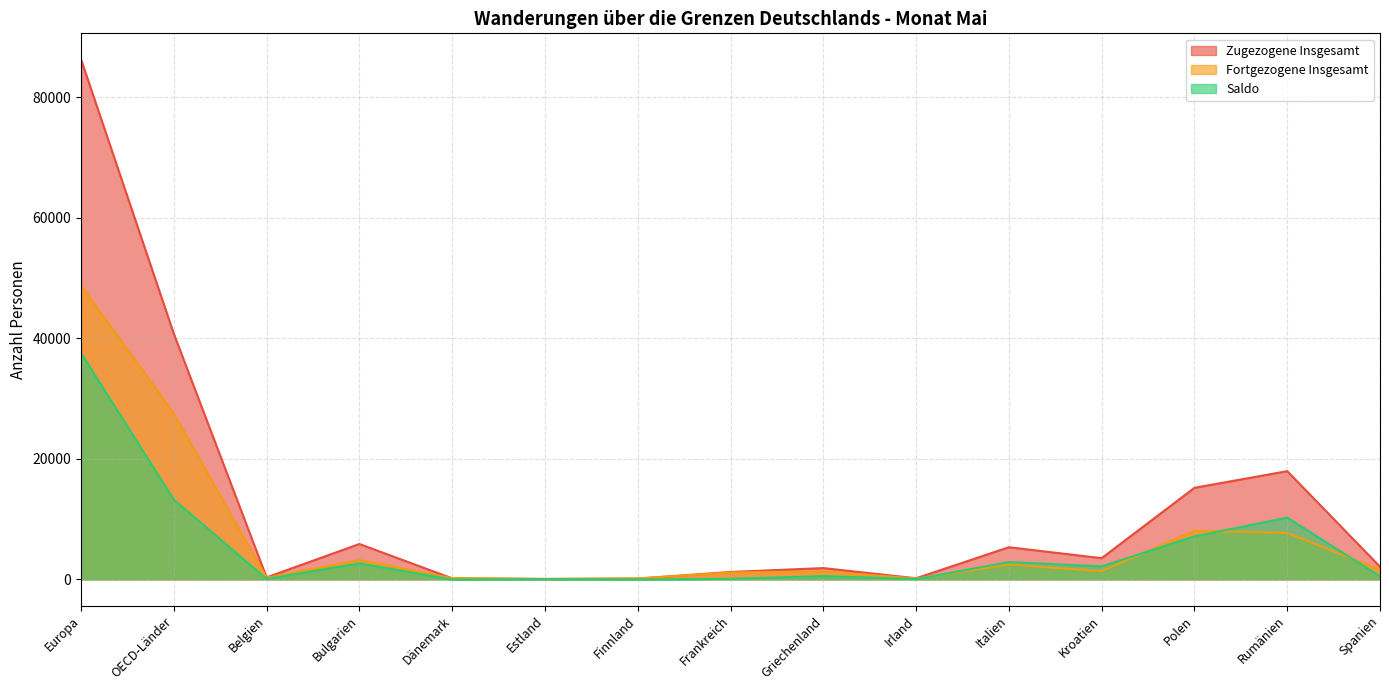

What is the maximum value for Fortgezogene Insgesamt?

48758